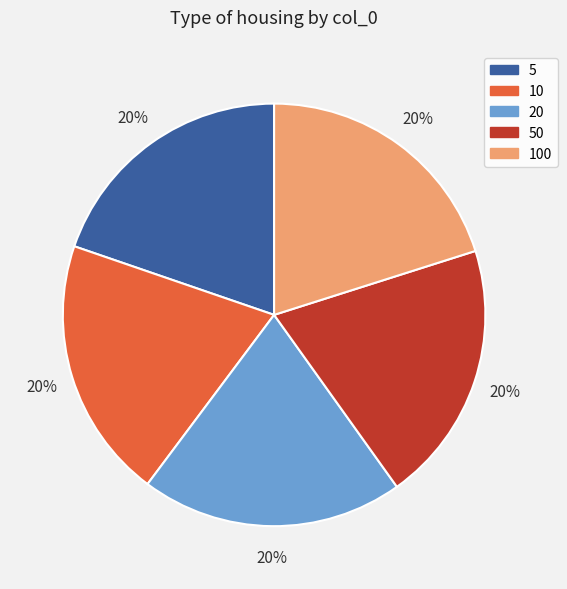

To the nearest percent, what is the average slice percentage?

20%